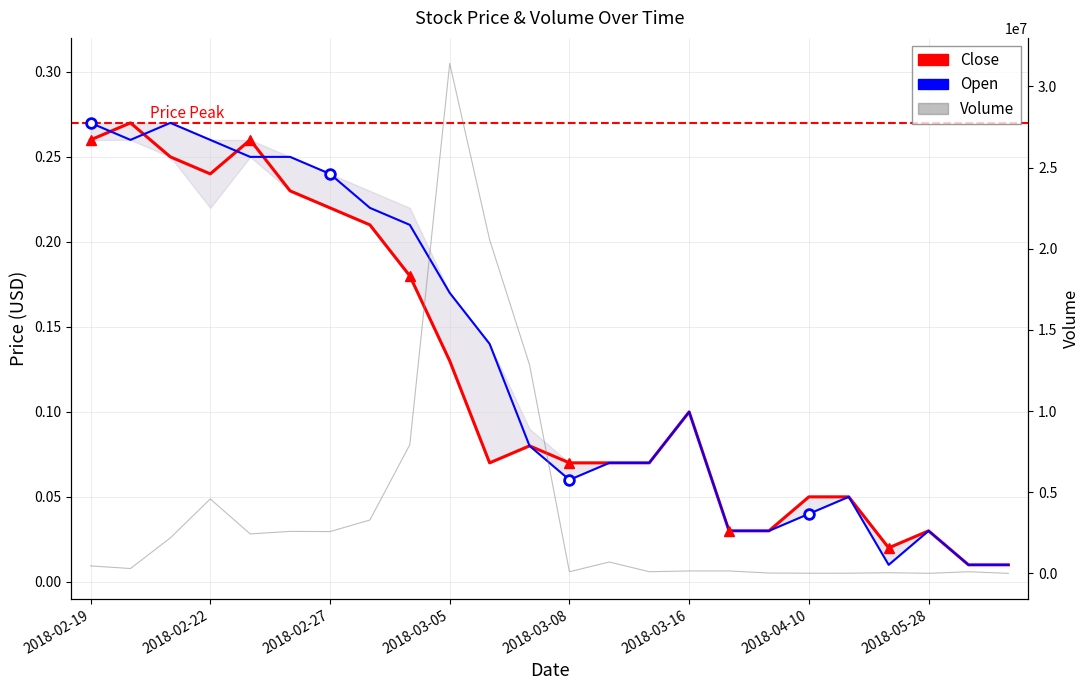

Between 12 and 14, which is larger?

12